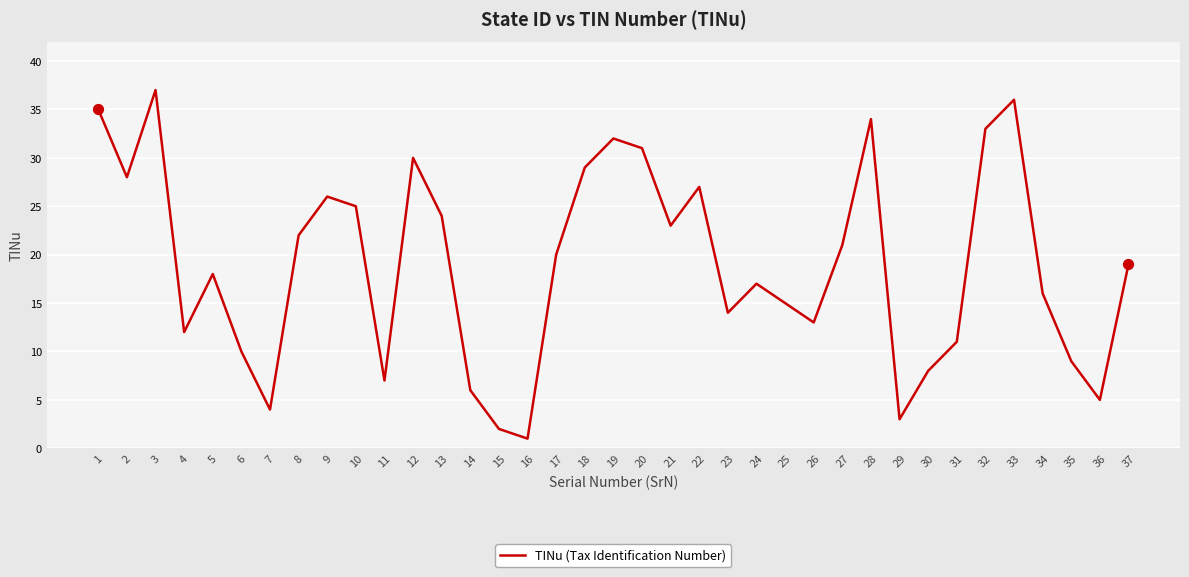

What is the change in value from 21 to 34?

-7